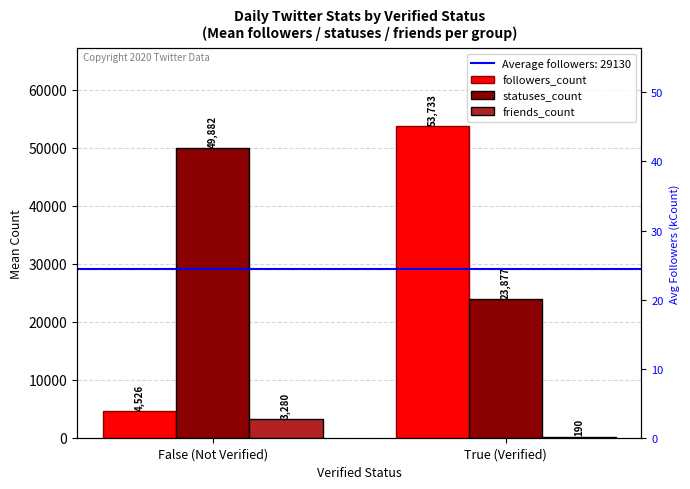

Is it true that followers_count equals 4526 at False (Not Verified)?

True